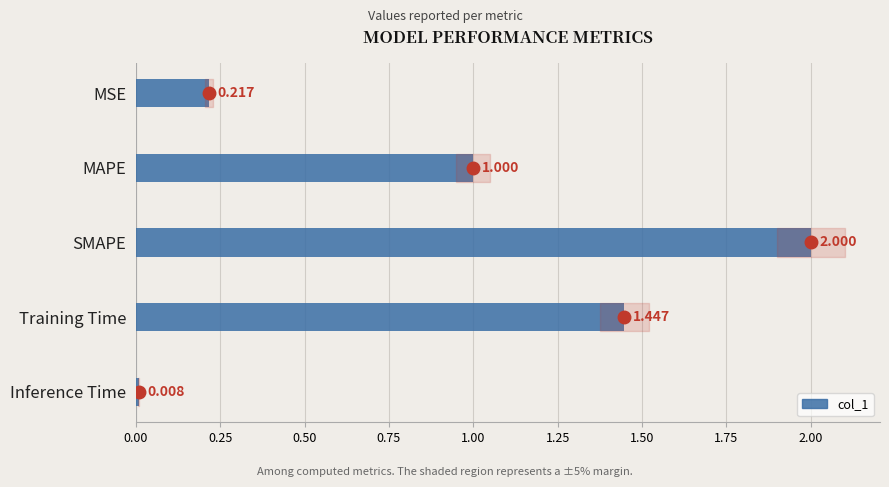

What is the label of the 2nd bar from the top?

MAPE